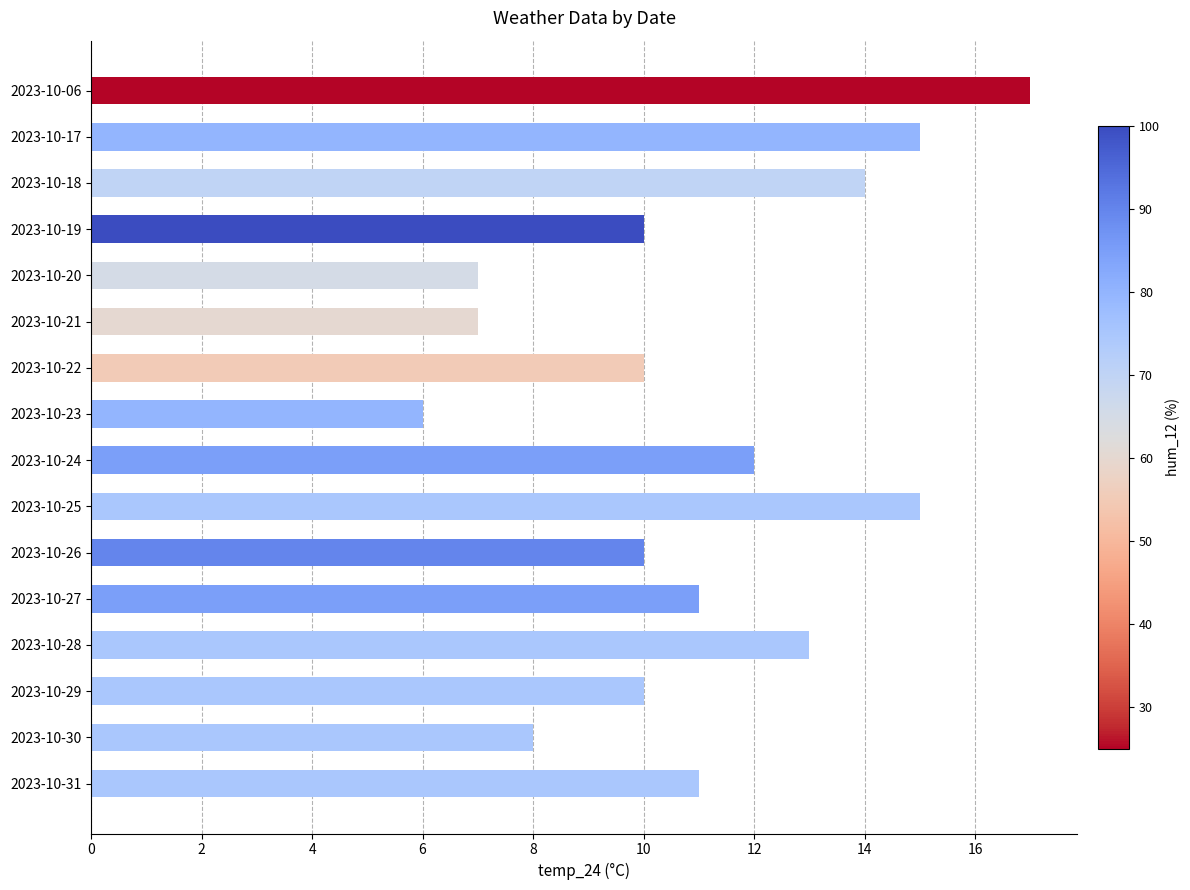

What is the average value?

11